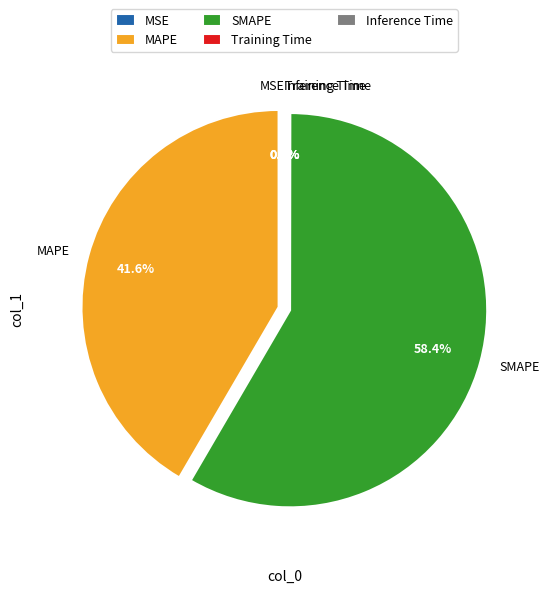

What is the largest slice in the pie chart?

SMAPE